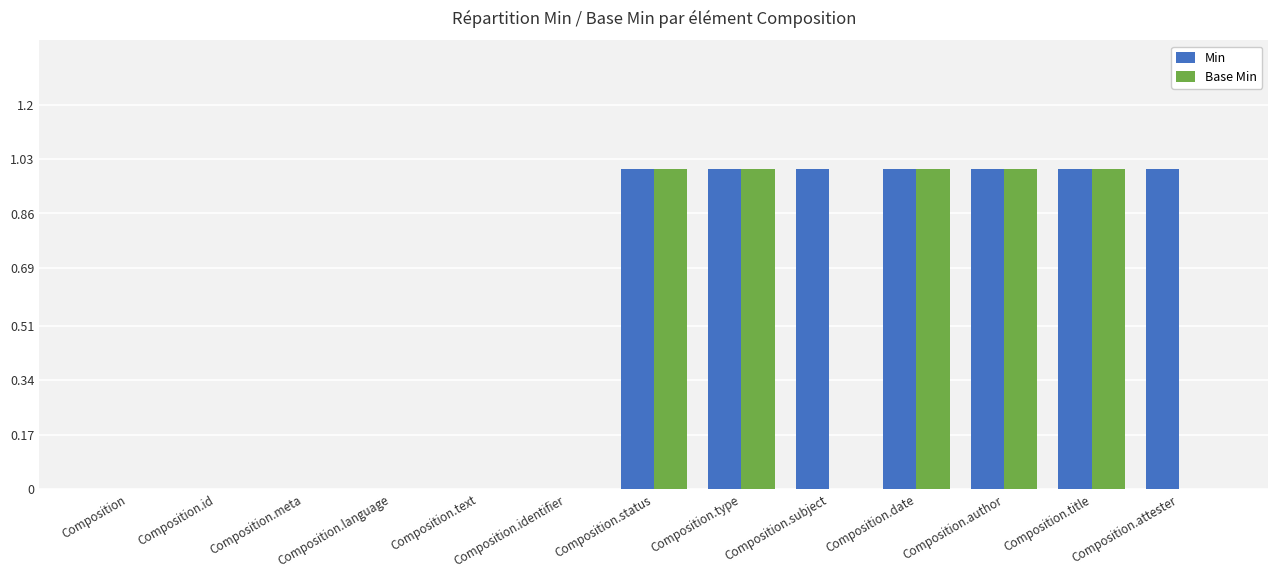

Which series has the largest total across all categories?

Min